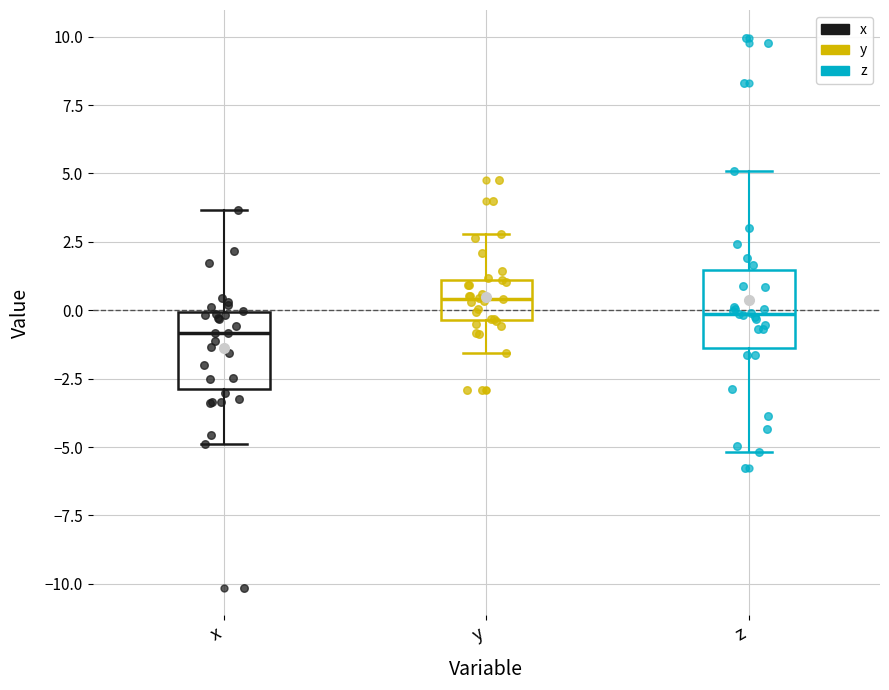

Reading left to right, transcribe this box plot: for each box, give where its median line is, the range the box spans, and where its two whiskers end, as read against the y-axis. The values are not printed on the chart, so give them approximately, as read against the axis.

x: median -1.0, box -3.0 to 0.0, whiskers -5.0 to 3.5
y: median 0.5, box -0.5 to 1.0, whiskers -1.5 to 3.0
z: median 0.0, box -1.5 to 1.5, whiskers -5.0 to 5.0